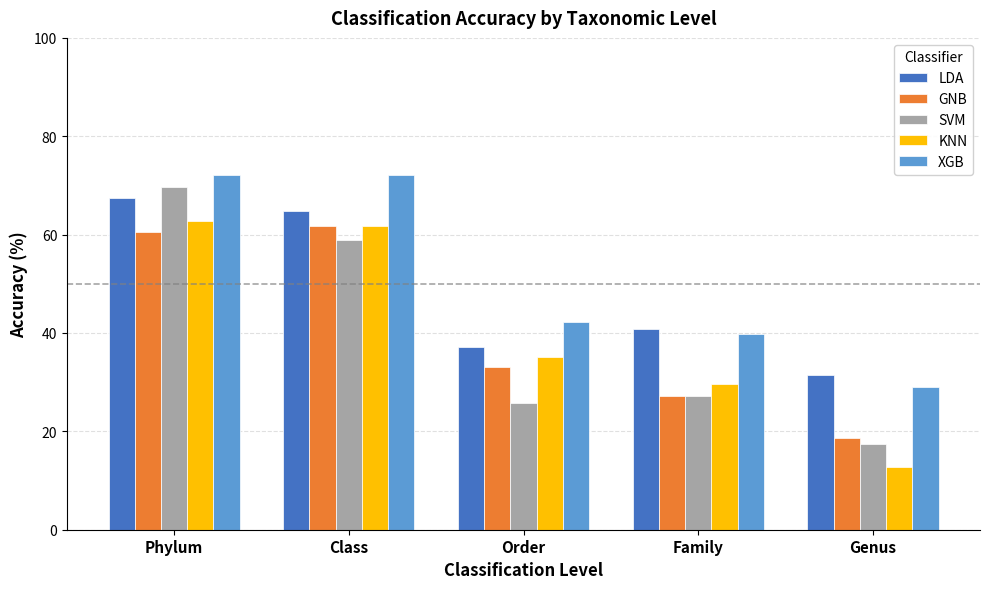

Reading left to right, what are all the values shown in this chart?

LDA: 67.4	64.7	37.1	40.9	31.4
GNB: 60.5	61.8	33.0	27.3	18.6
SVM: 69.8	58.8	25.8	27.3	17.4
KNN: 62.8	61.8	35.1	29.5	12.8
XGB: 72.1	72.1	42.3	39.8	29.1